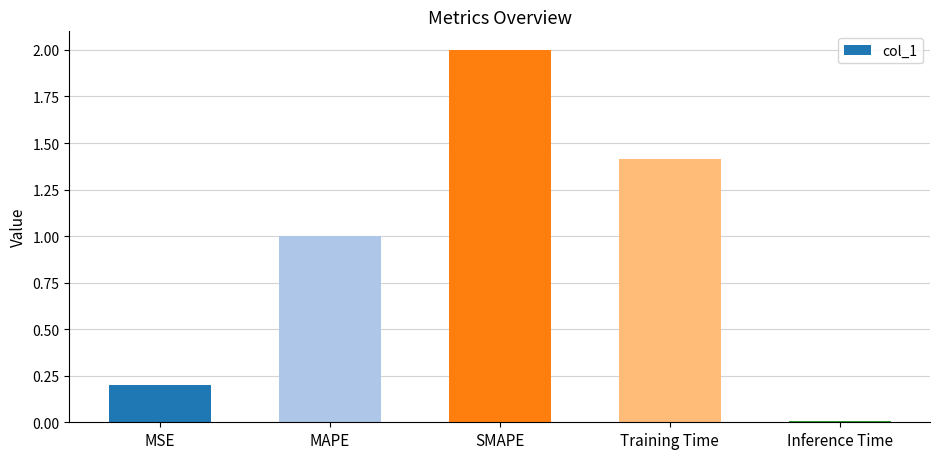

What is the value of the 1st bar from the left?

0.2